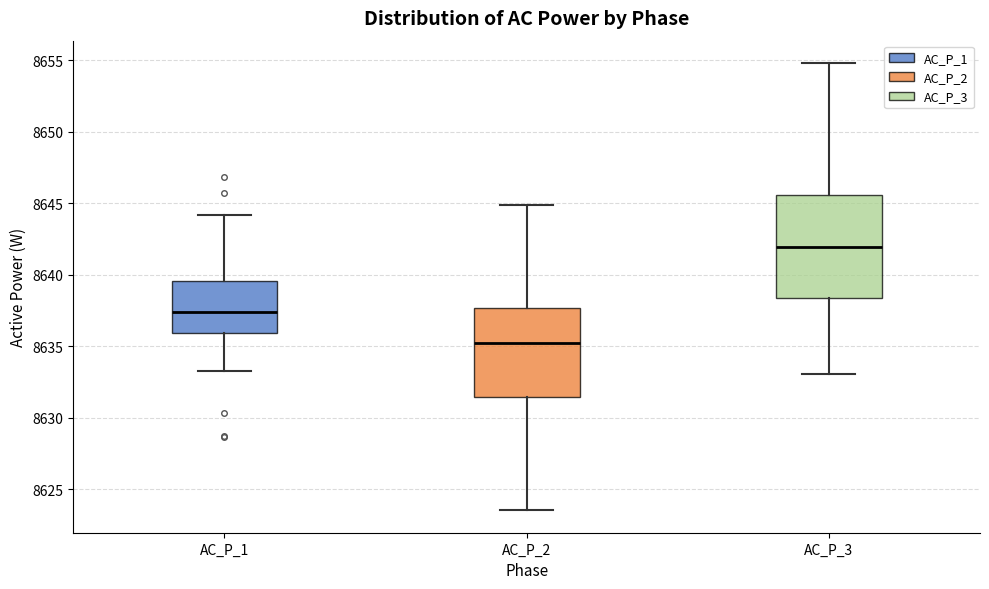

Which box is the tallest, from its lower edge to its upper edge?

AC_P_3